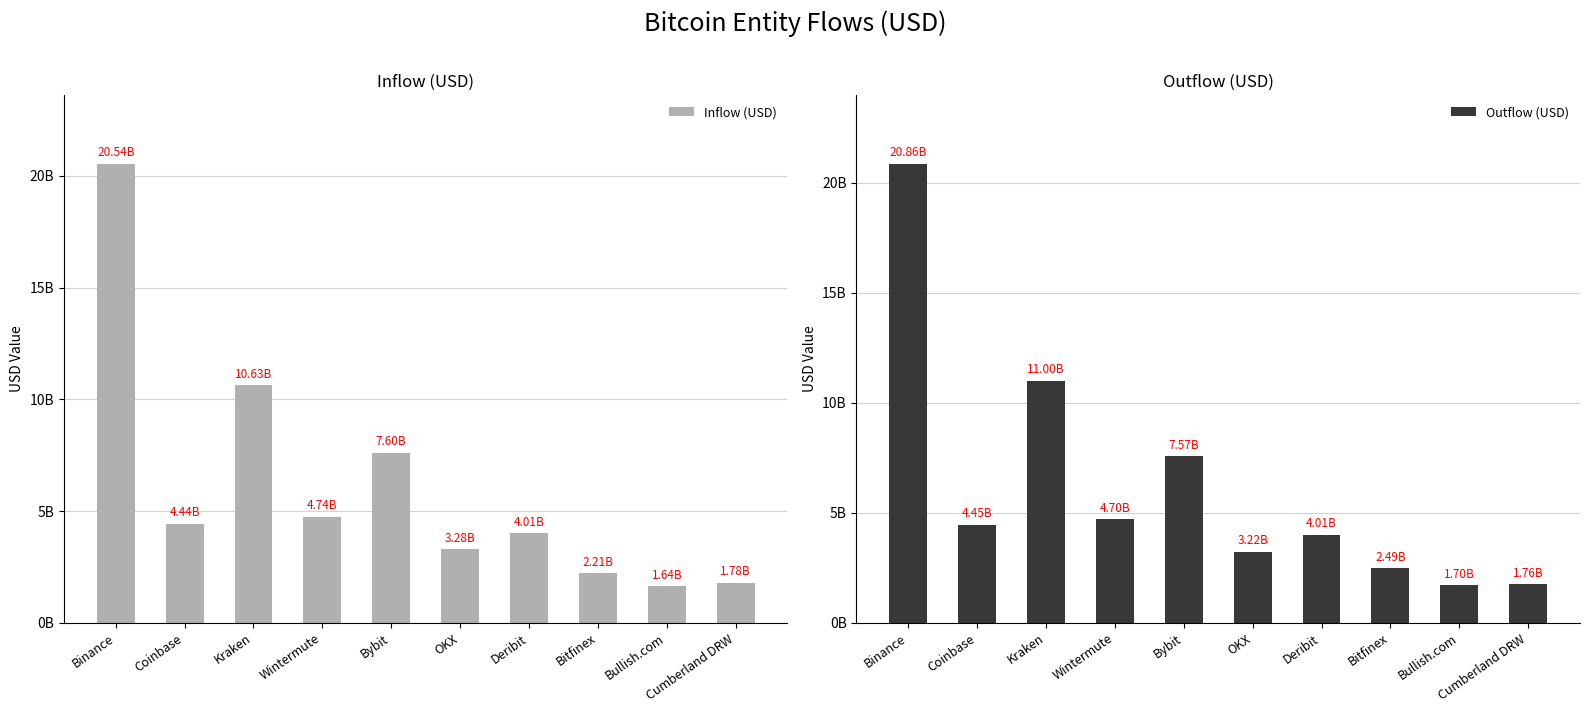

List the series in order of their overall mean, highest first.

Outflow (USD), Inflow (USD)